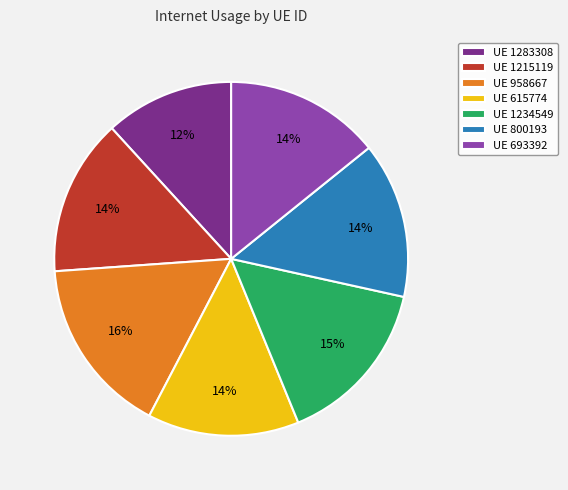

To the nearest percent, what is the difference between the largest and smallest slice percentages?

4%